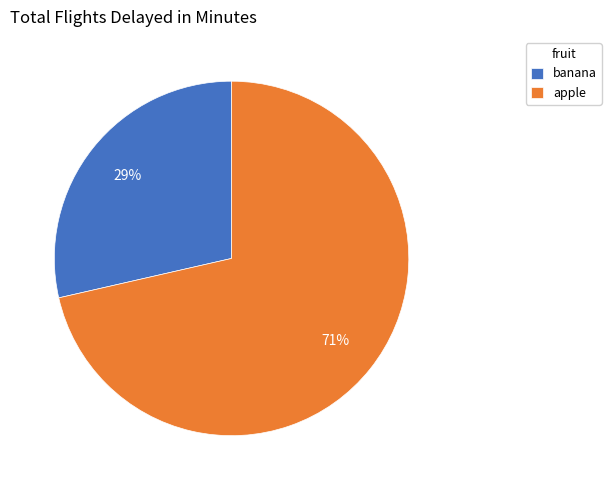

Is there a majority slice in this chart?

Yes